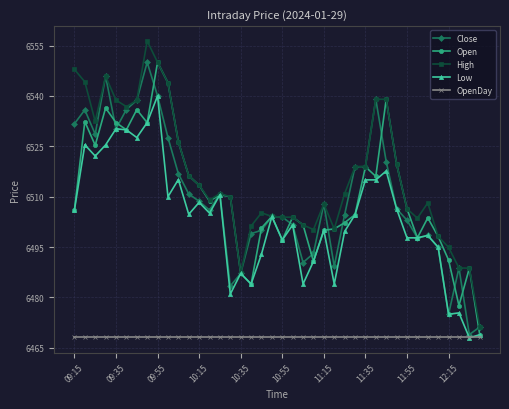

What is the maximum value shown in the chart?

6556.4